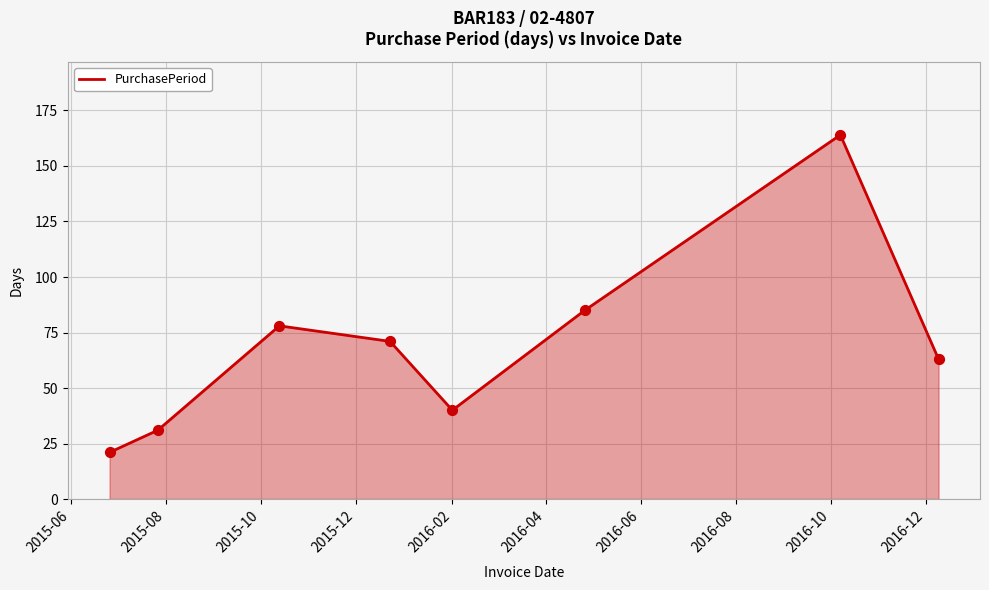

What is the difference between the maximum and second lowest values?

133